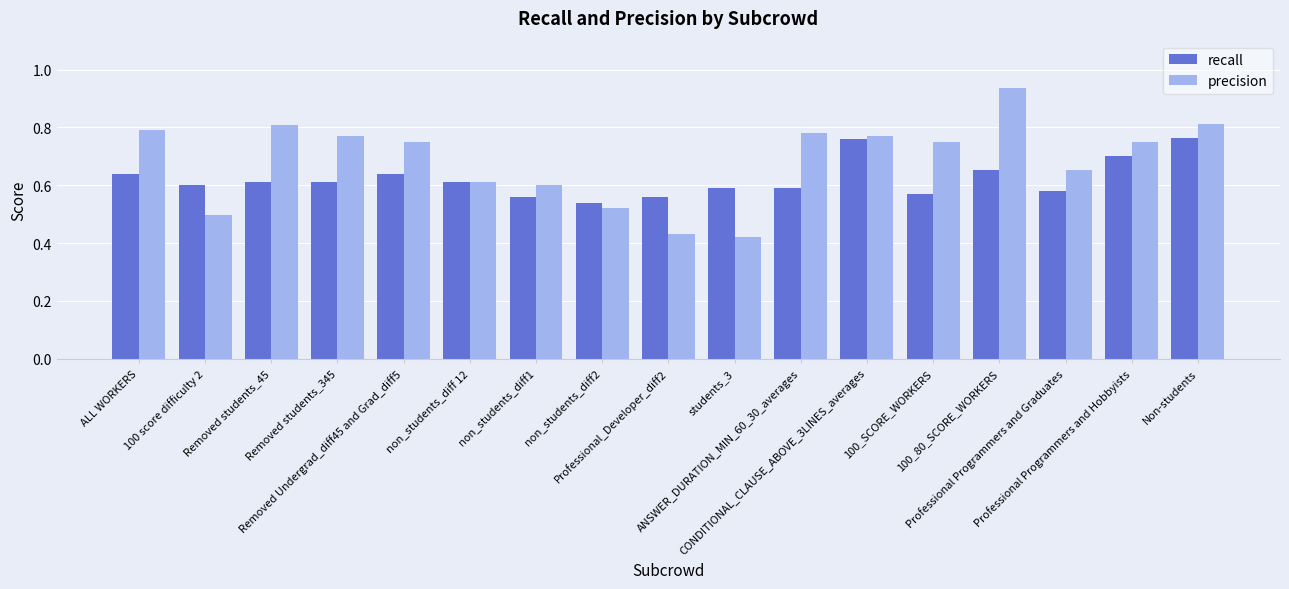

List the series in order of their peak value, lowest first.

recall, precision